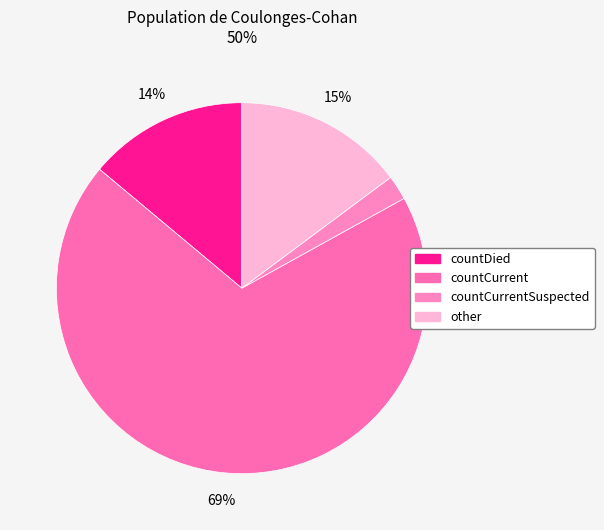

How many slices are in this pie chart?

4